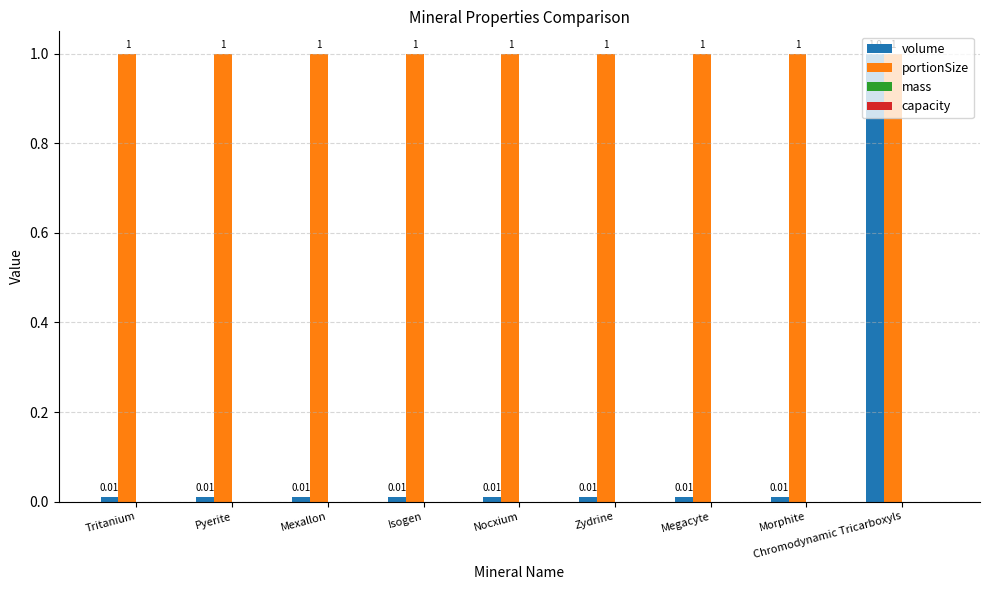

What is the difference between the highest and lowest values at Megacyte?

1.0